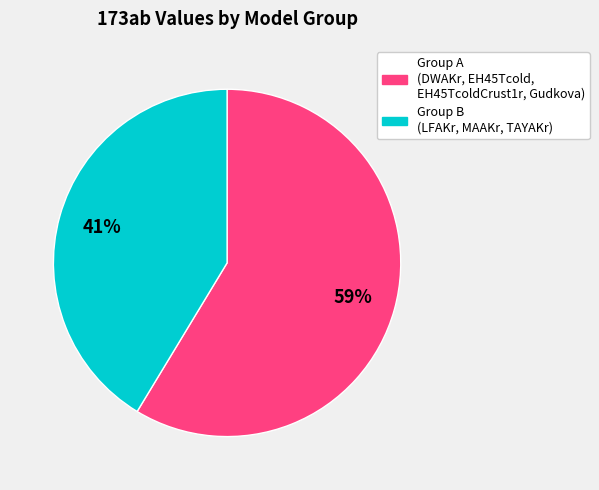

Is there any slice that represents more than half of the pie?

Yes